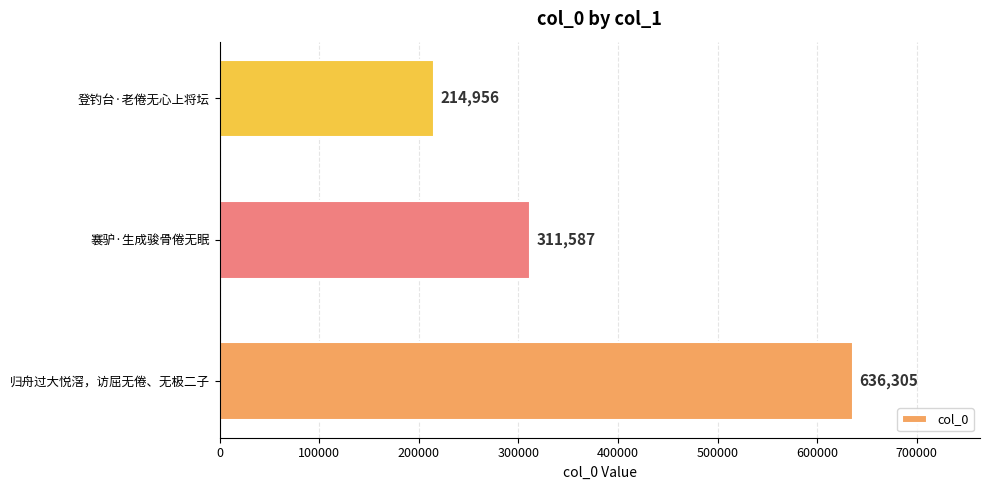

At which label is the value closest to 425630?

褰驴·生成骏骨倦无眠